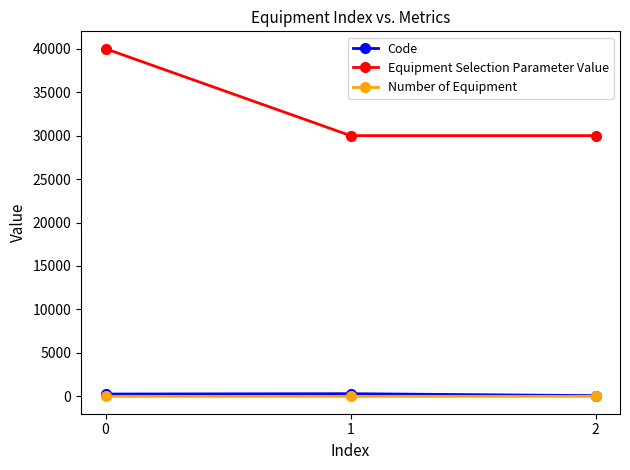

What is the spread (max minus min) of values at 2?

29999